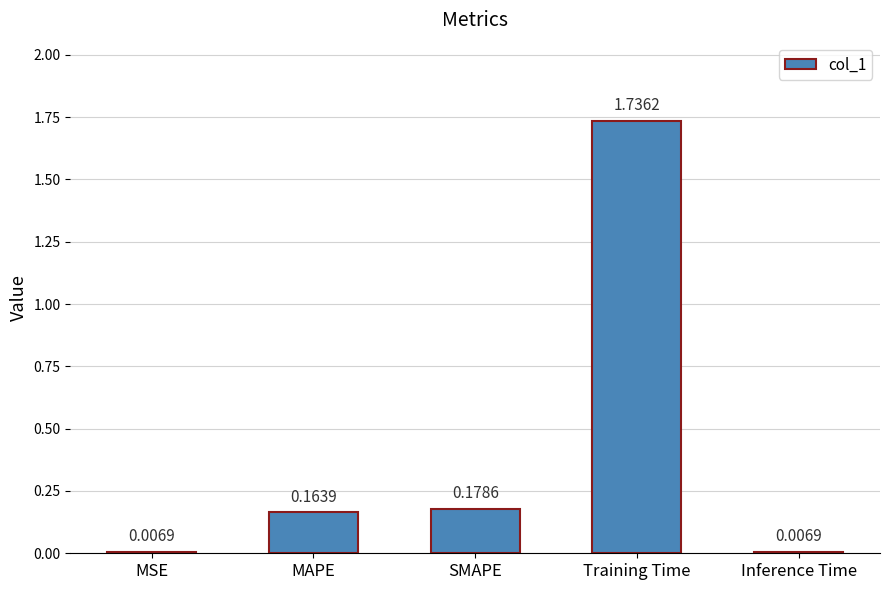

What is the change in value from SMAPE to Training Time?

+1.6